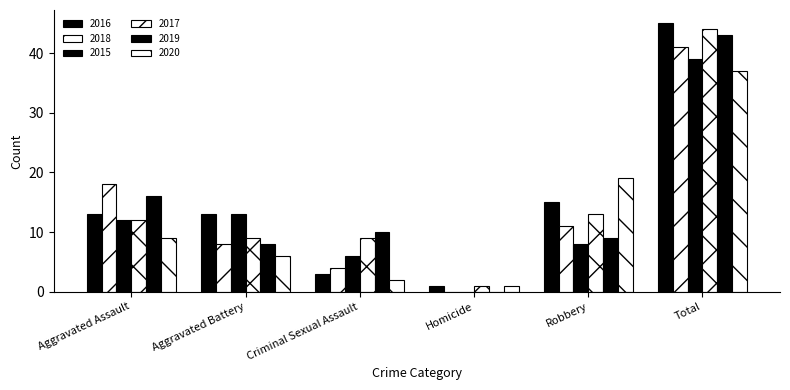

Which category has the lowest value in the 2017 series?

Homicide